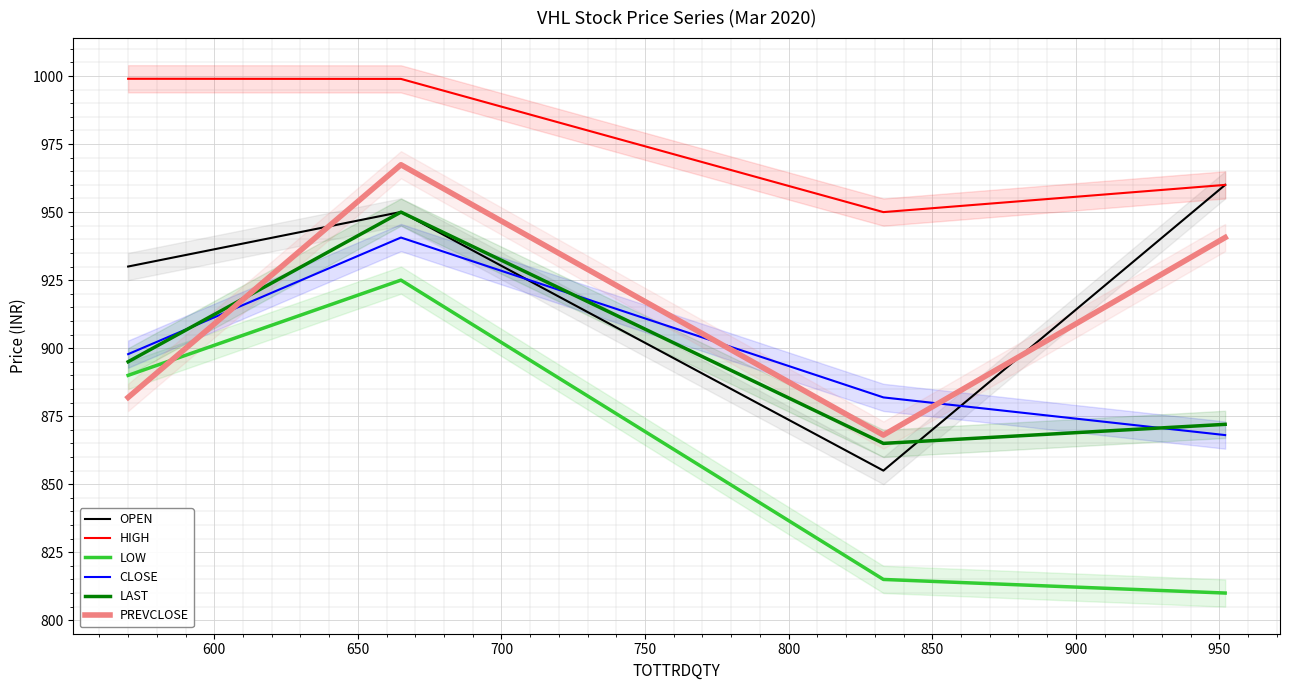

True or false: LAST and LOW intersect in this chart.

False